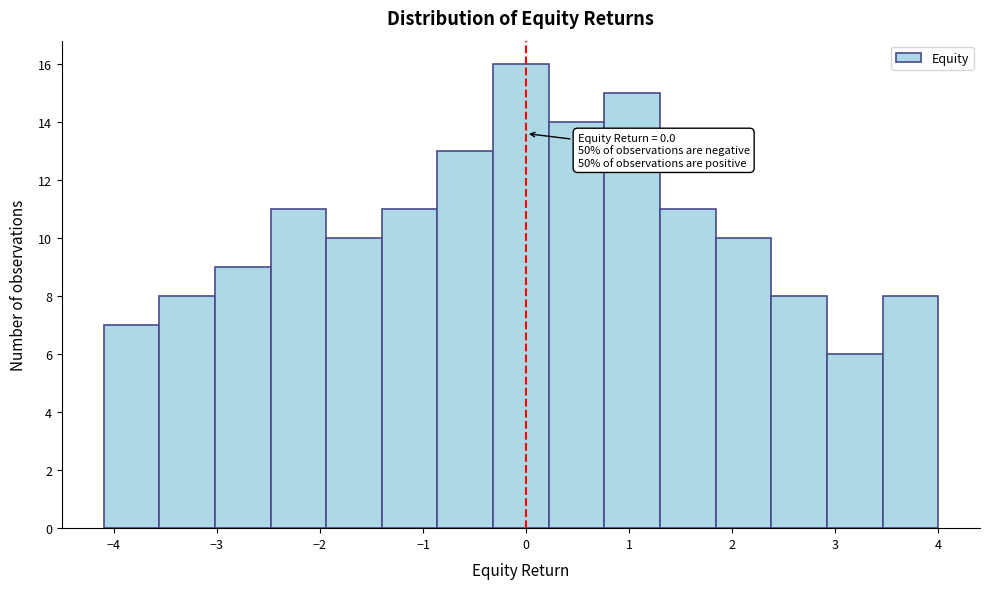

Over which range of the x-axis is the bar tallest?

-0.32 to 0.22